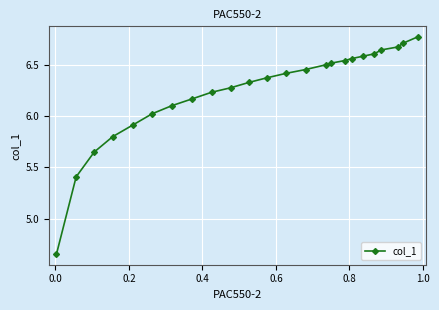

What is the value of the 2nd point from the left?

5.4